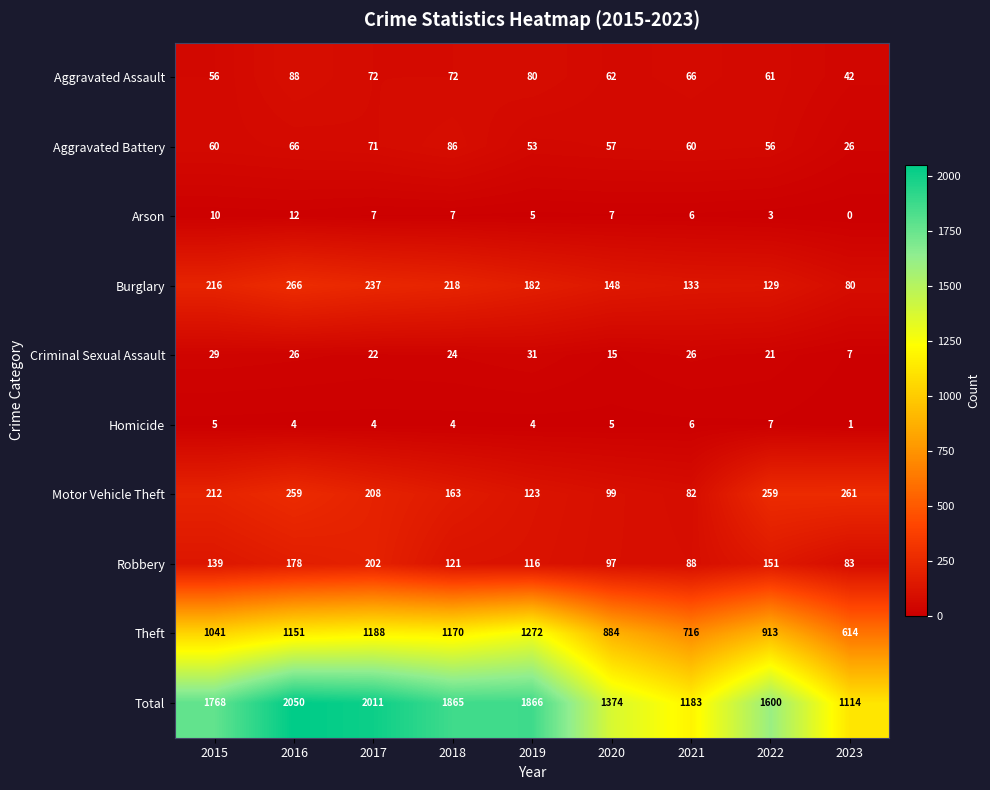

What is the maximum value shown in the chart?

2050